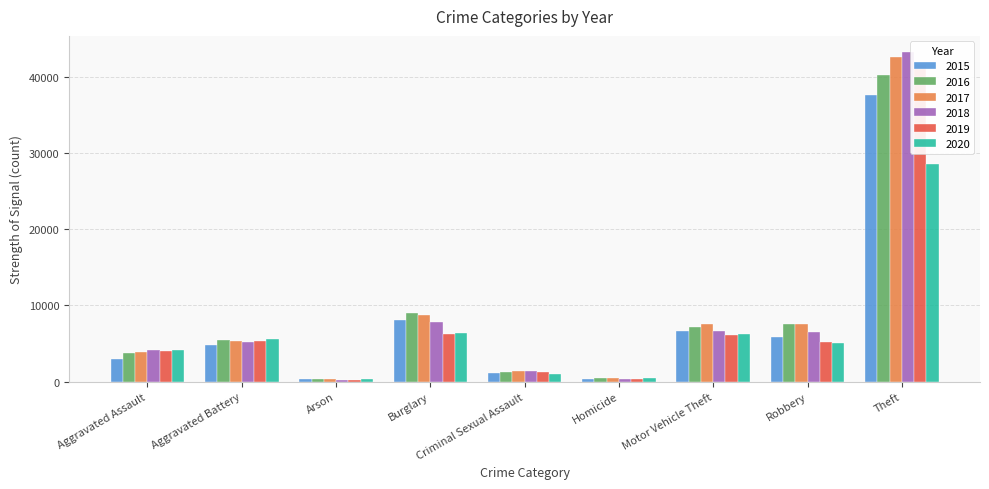

Is it true that 2018 equals 391 at Homicide?

True